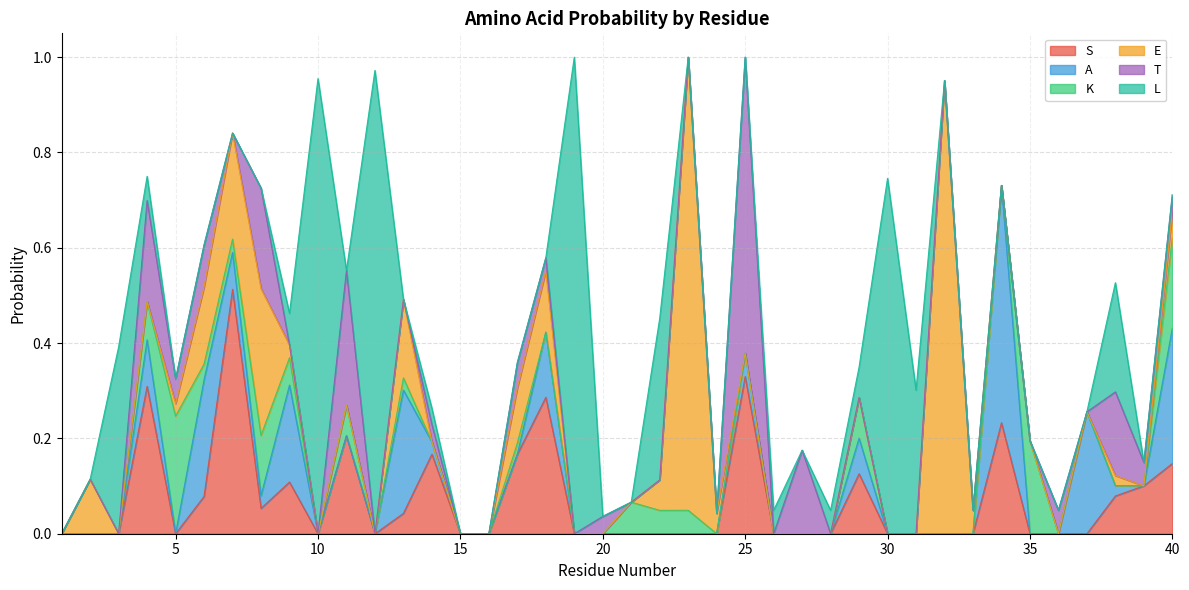

After their last crossing, which series has the higher values: E or K?

E